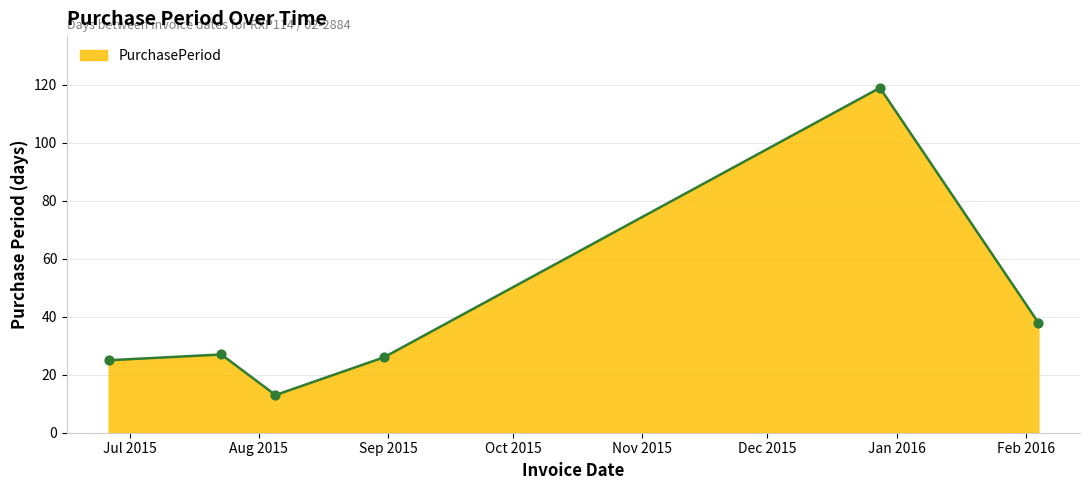

What is the maximum value shown in the chart?

119